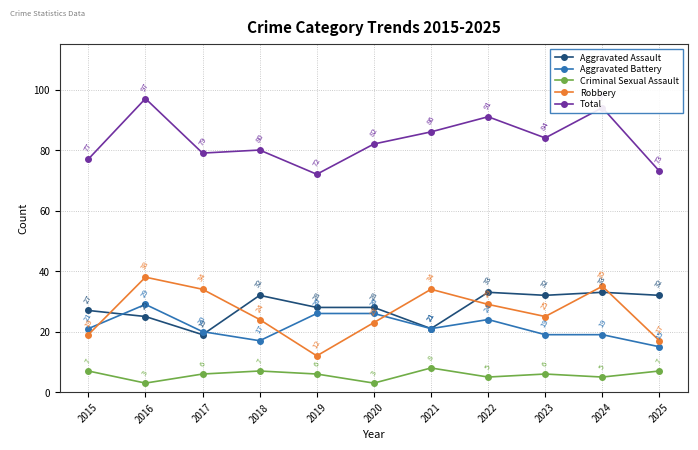

True or false: Total and Aggravated Assault cross at least once.

False